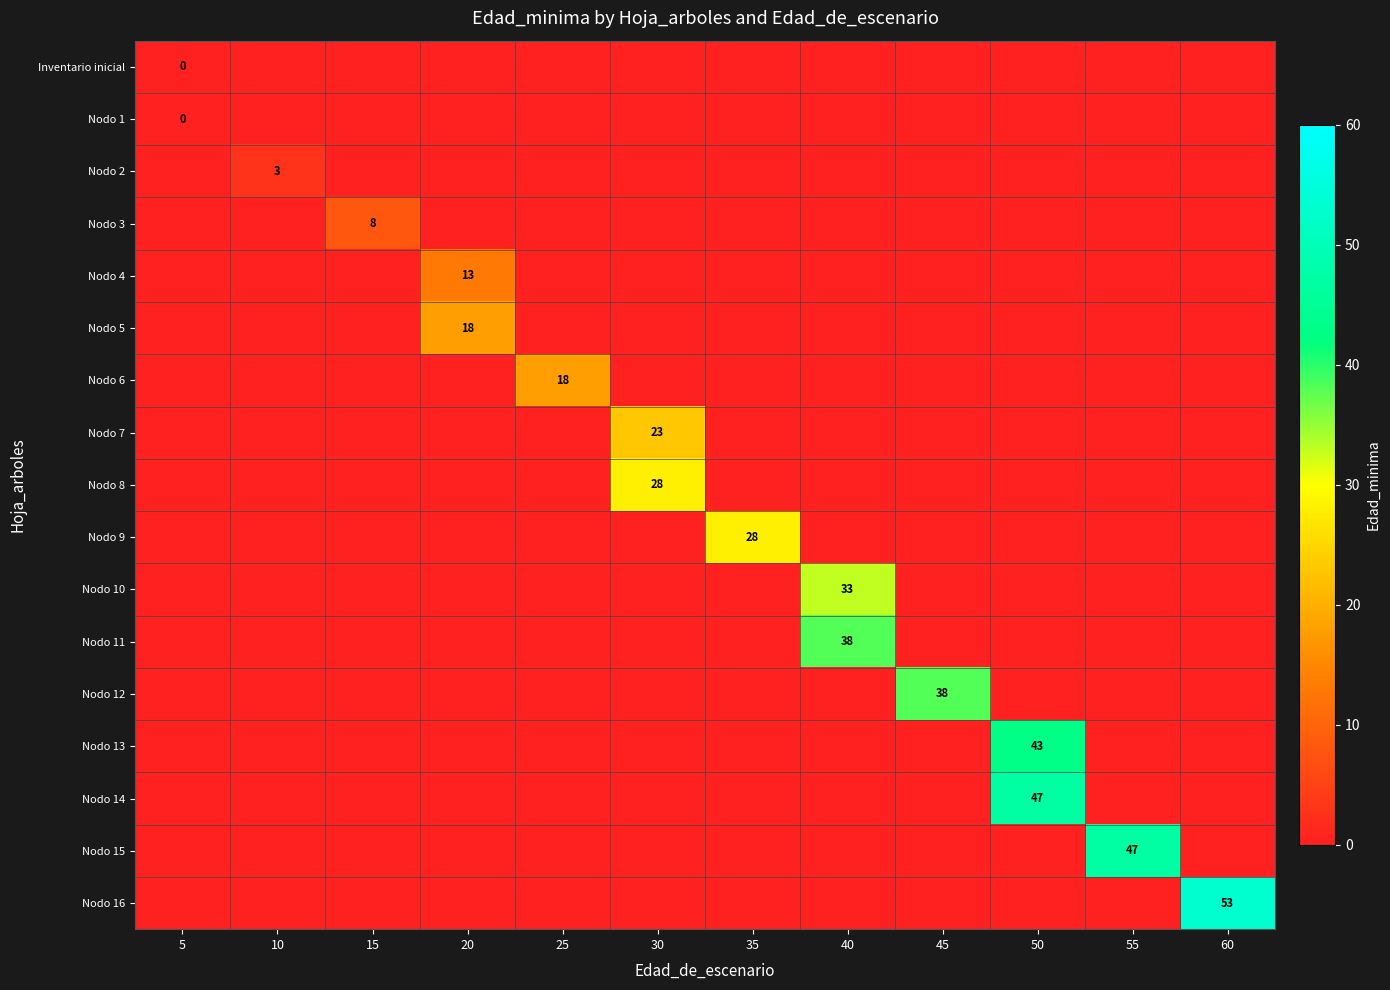

List the series in order of their peak value, lowest first.

Inventario inicial, Nodo 1, Nodo 2, Nodo 3, Nodo 4, Nodo 5, Nodo 6, Nodo 7, Nodo 8, Nodo 9, Nodo 10, Nodo 11, Nodo 12, Nodo 13, Nodo 14, Nodo 15, Nodo 16